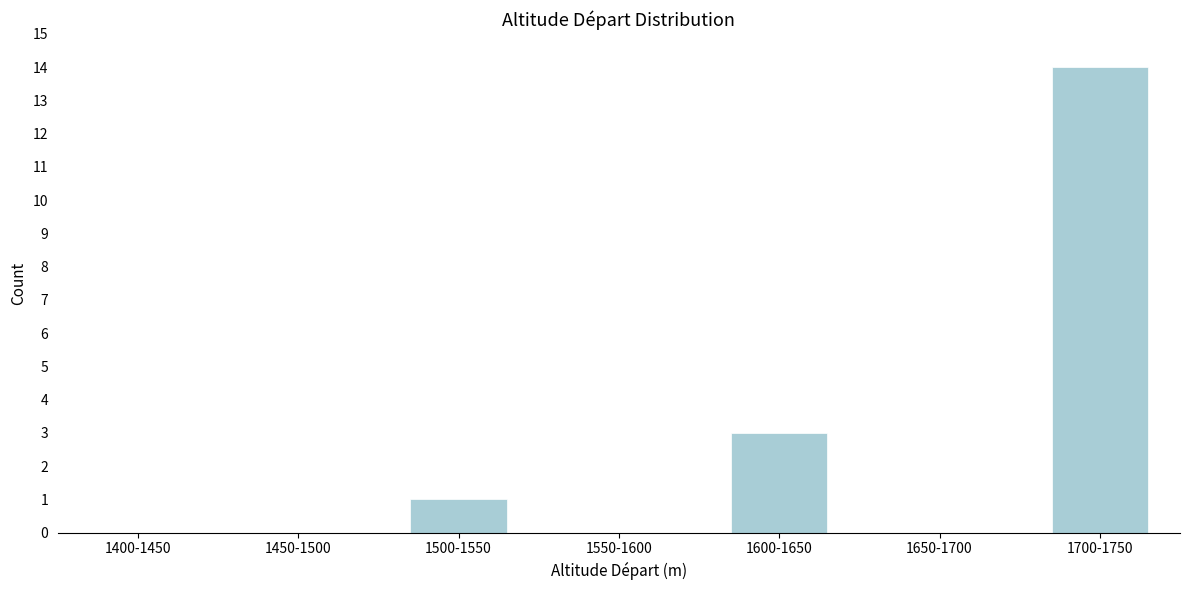

Reading left to right, transcribe all the data shown in this chart.

1400-1450=0	1450-1500=0	1500-1550=1	1550-1600=0	1600-1650=3	1650-1700=0	1700-1750=14